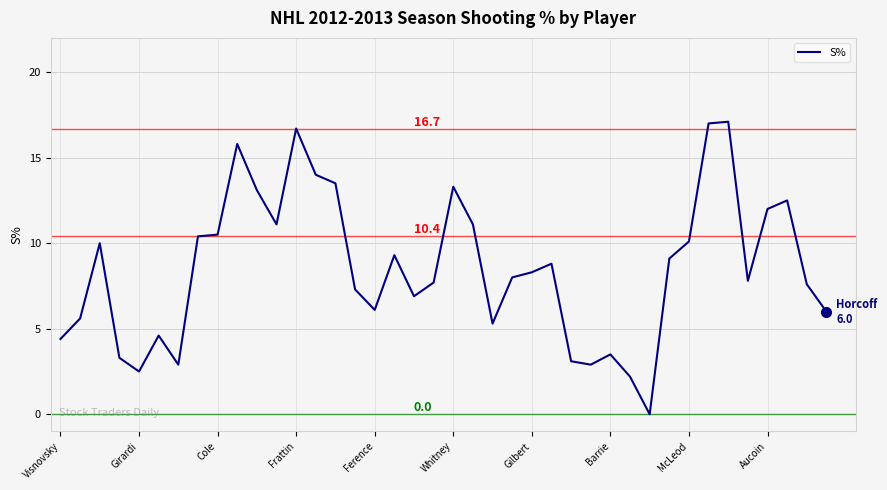

What is the maximum value shown in the chart?

17.1